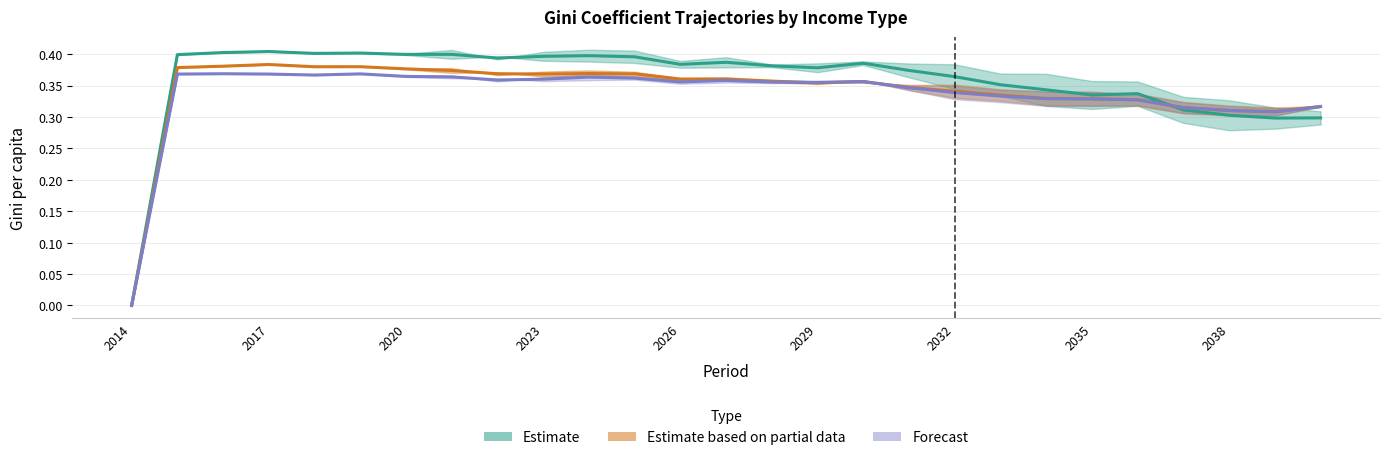

Is it true that Gini pension HIGH equals 0.5 at 2024?

False